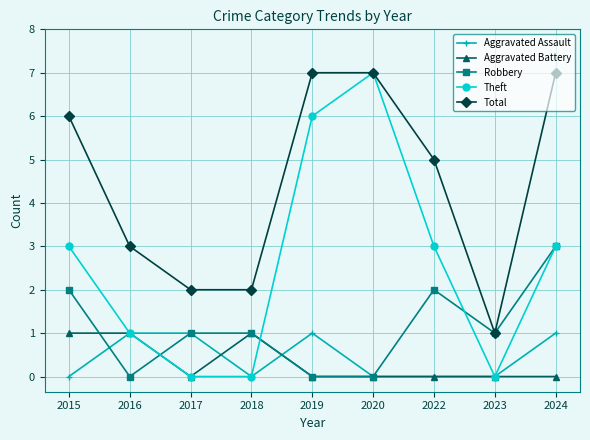

Which series has the largest total across all categories?

Total